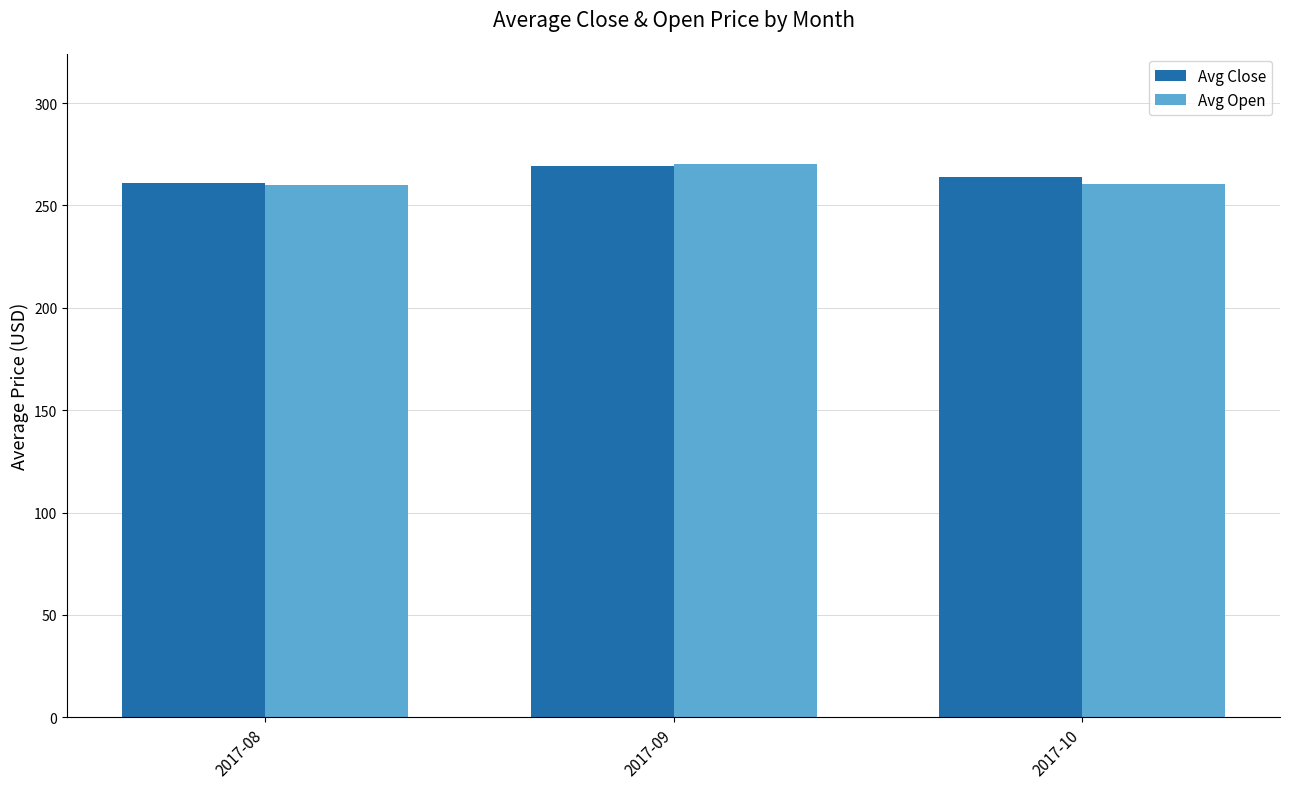

What is the spread (max minus min) of values at 2017-10?

3.1